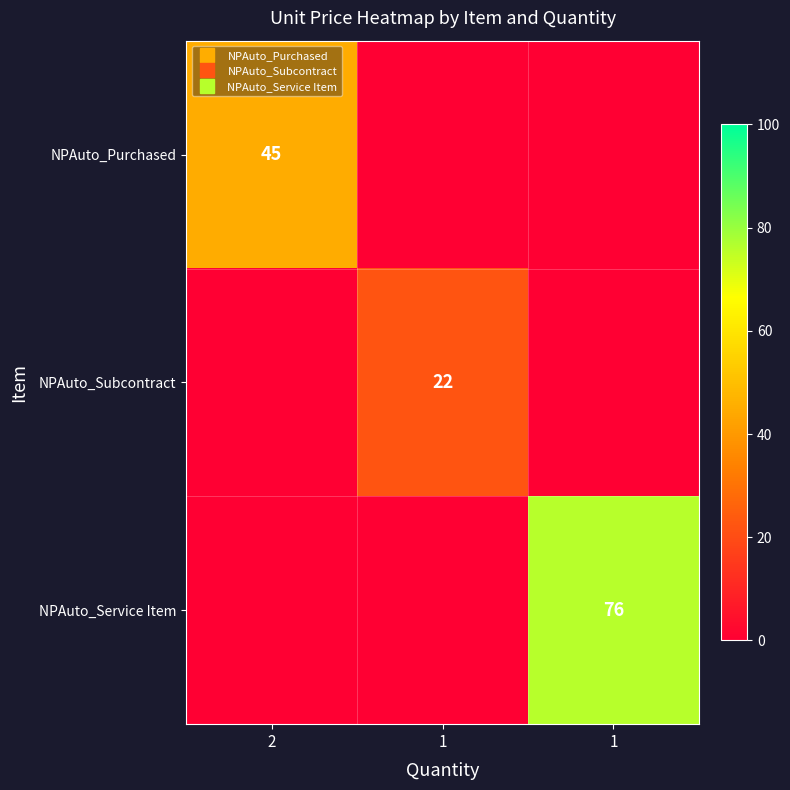

What is the difference between the NPAuto_Subcontract values at 1 and 2?

22